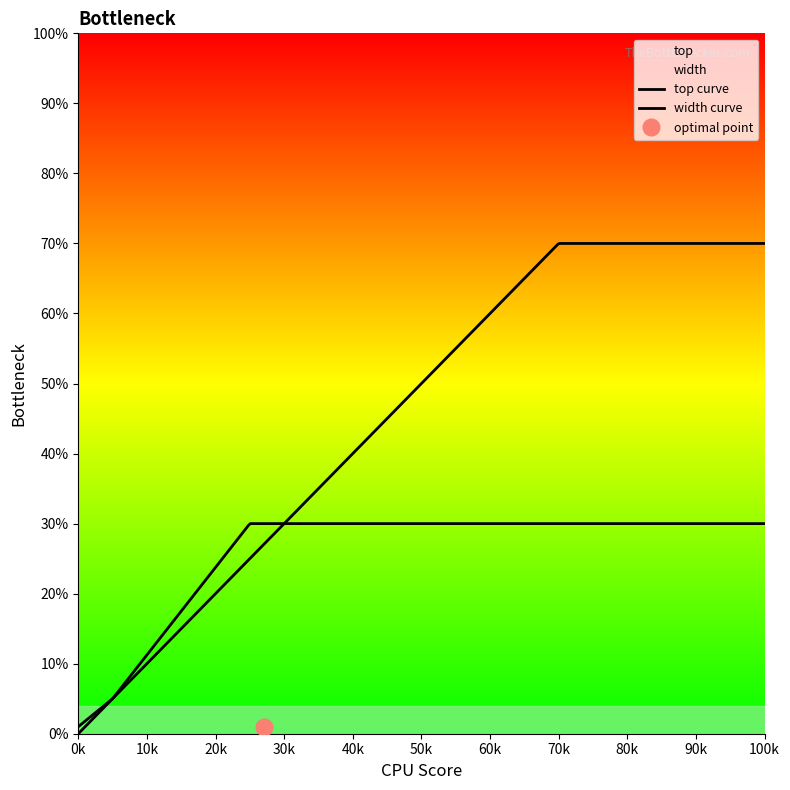

The value of width at 0 is 10. True or false?

False